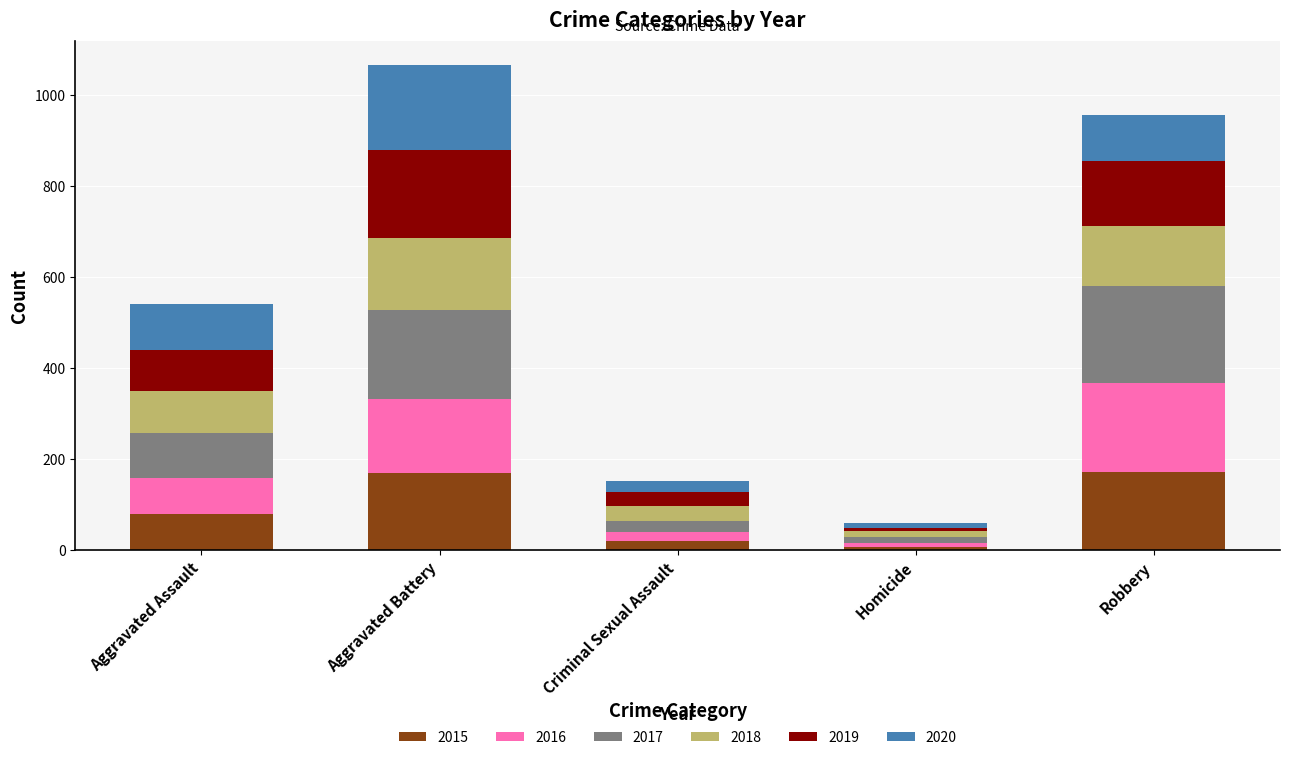

The value of 2015 at Robbery is 231. True or false?

False